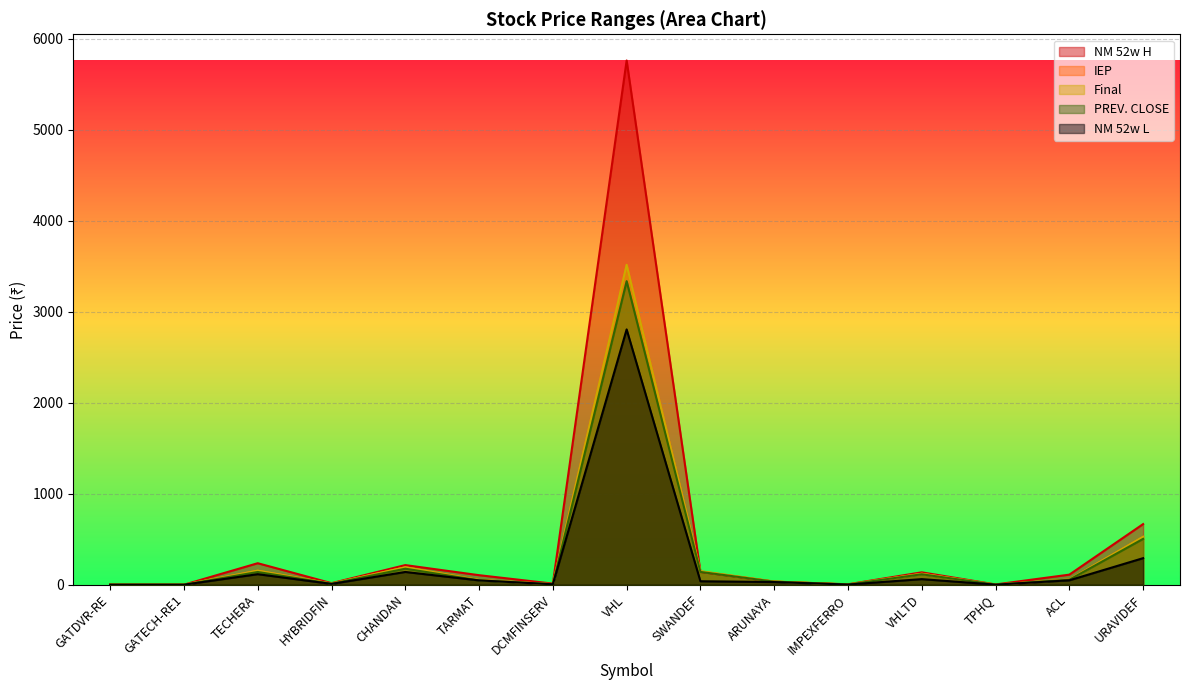

What is the spread (max minus min) of values at VHL?

2954.9